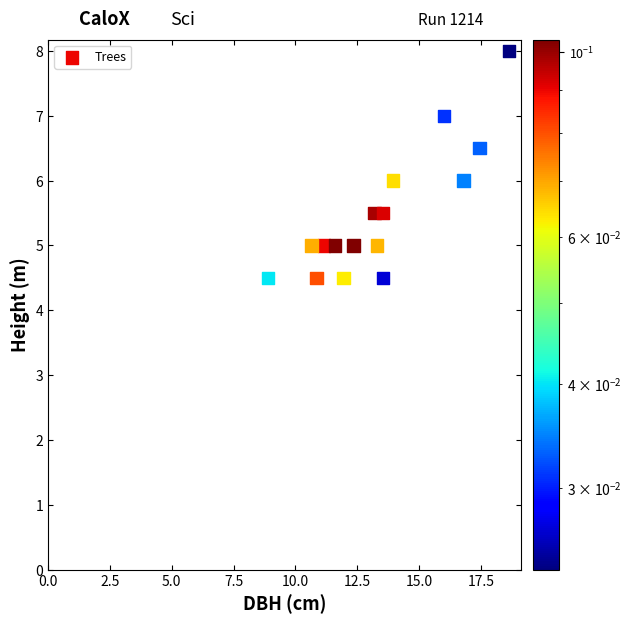

What is the range of Y values (max minus min)?

3.5